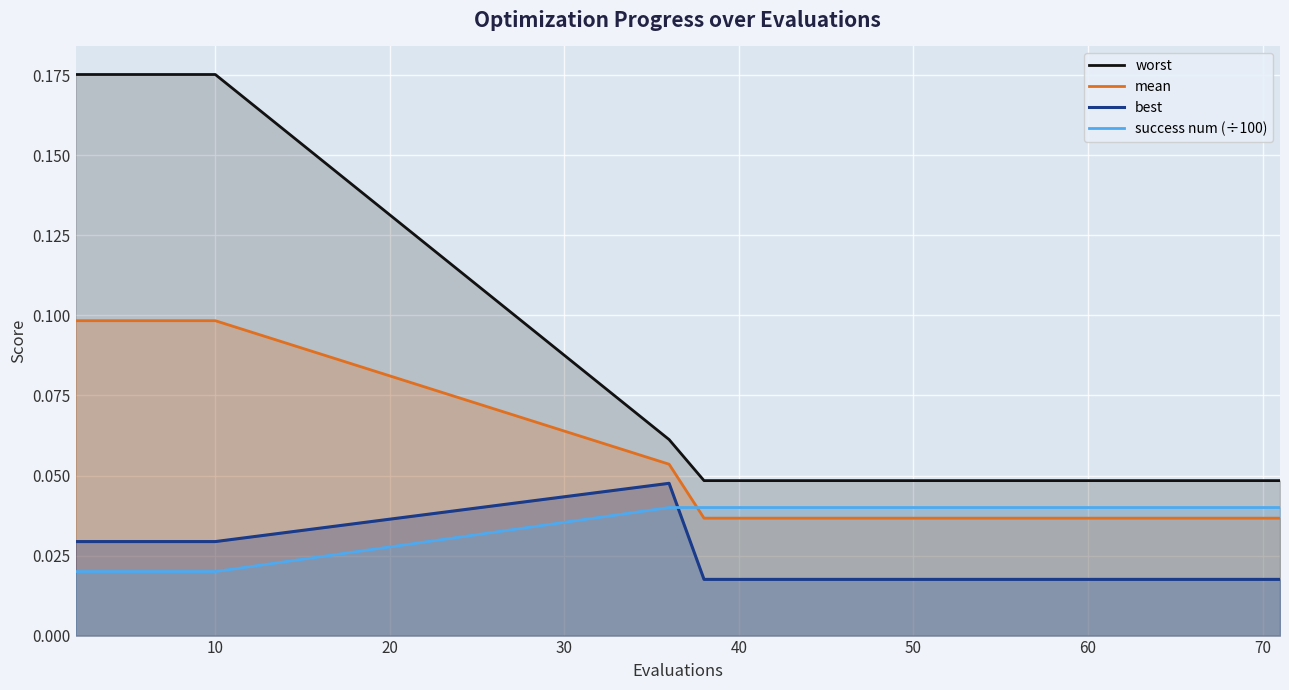

At how many categories does at least one series exceed 0?

16